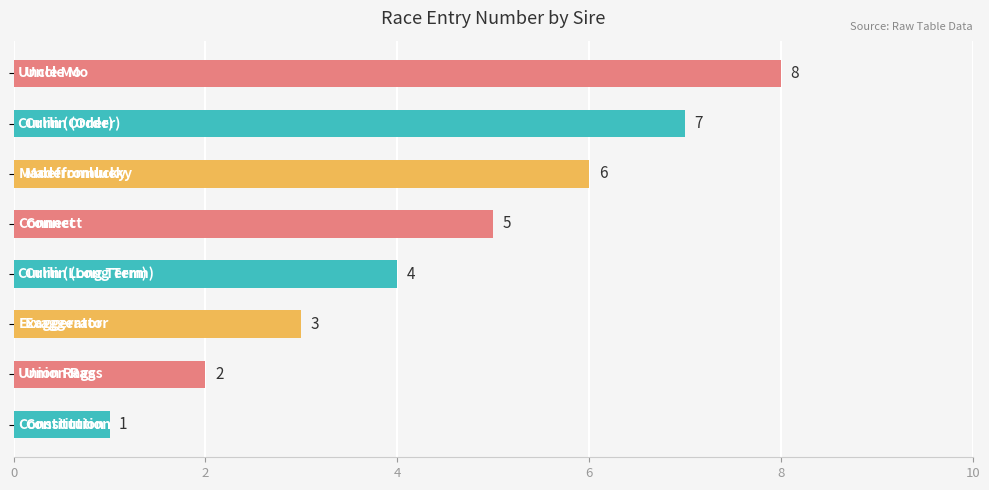

What is the difference between the second highest and second lowest values?

5